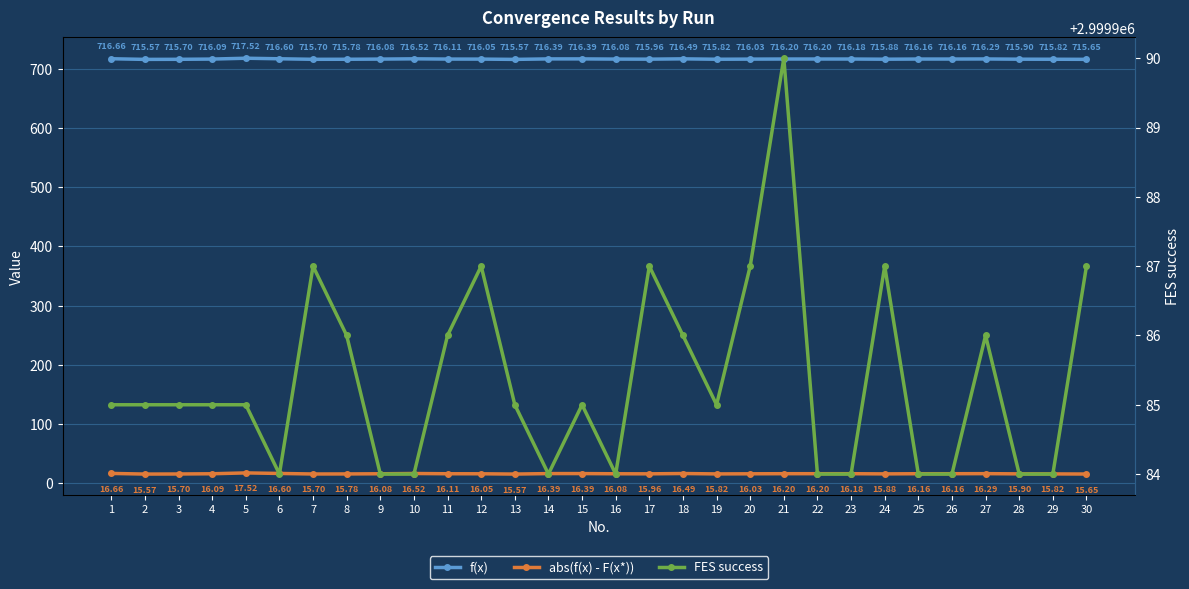

Which series has the largest total across all categories?

FES success